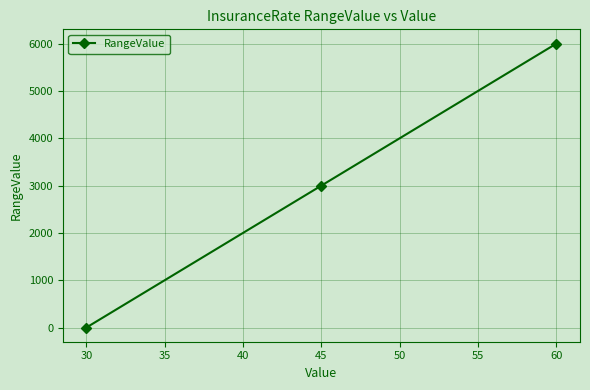

Is it true that the value at 45 is 4608?

False